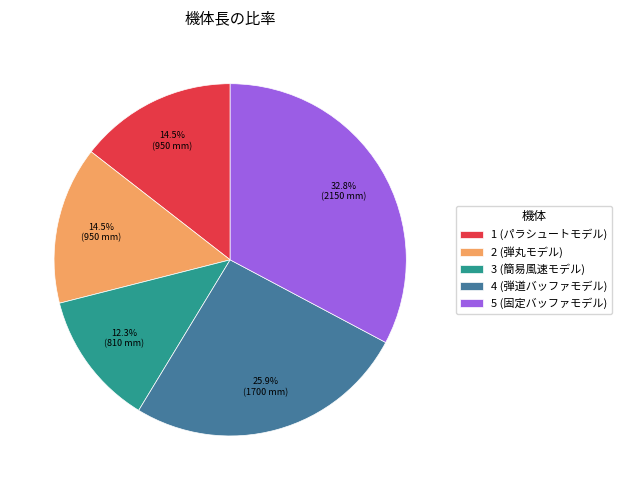

What is the ratio of the value at 5 (固定バッファモデル) to the value at 1 (パラシュートモデル)?

2.3